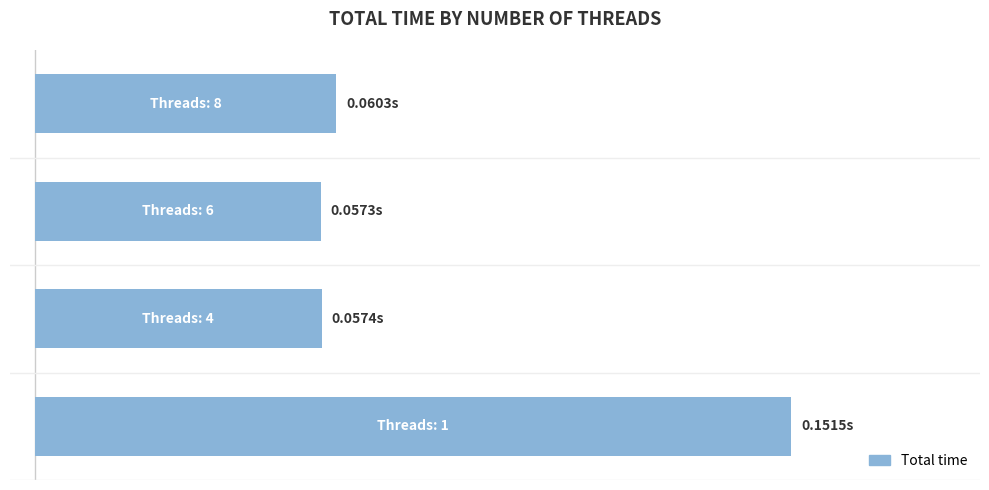

List the labels in order of value, largest first.

0, 3, 1, 2